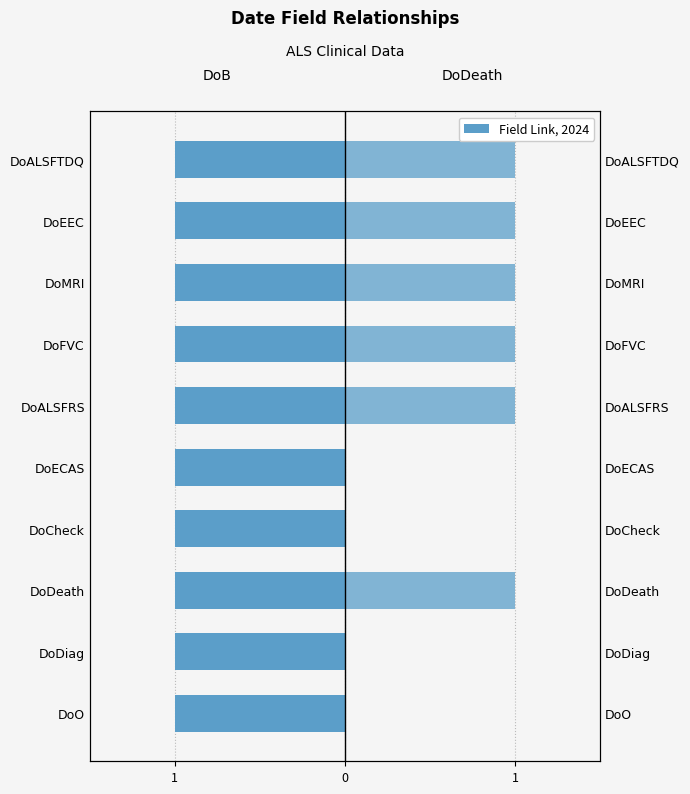

Does the chart contain stacked bars?

No